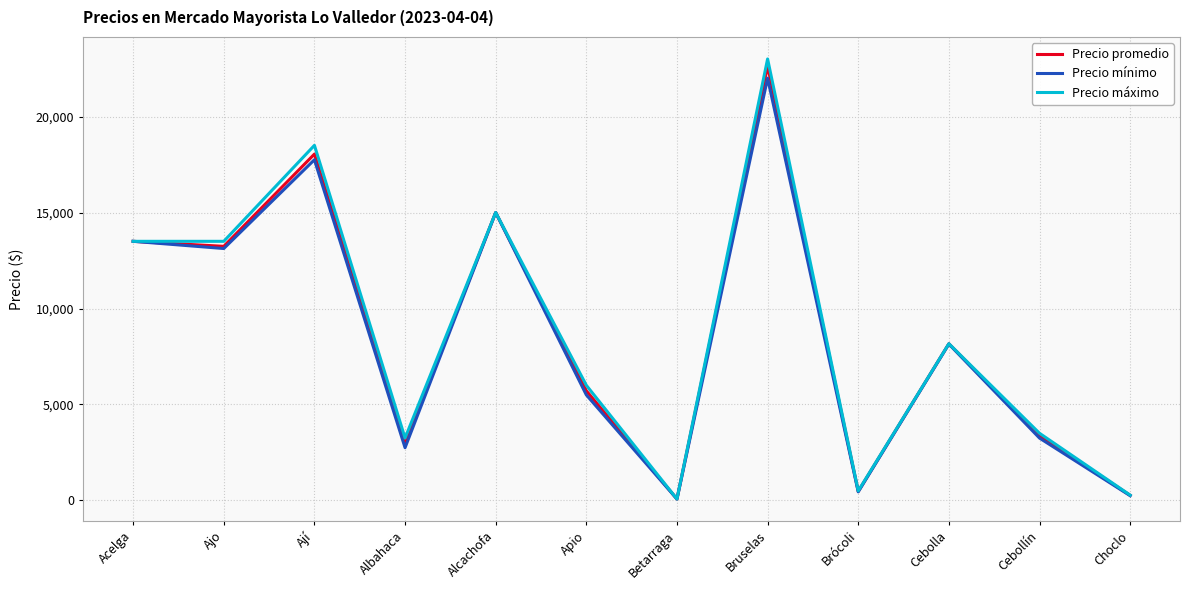

True or false: Precio promedio has a value of 4461 at Acelga.

False